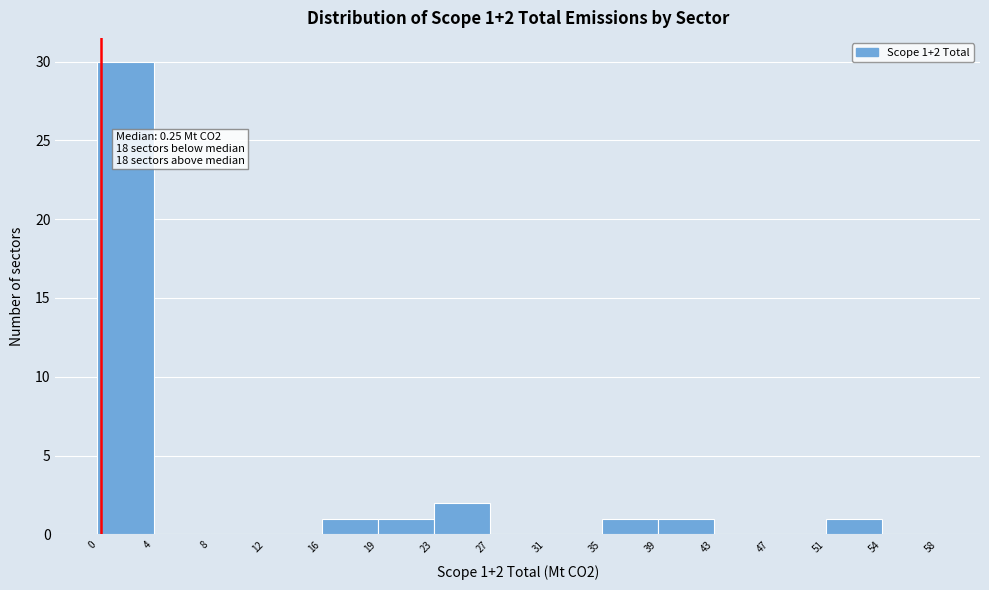

Which range on the x-axis has the tallest bar?

0 to 4